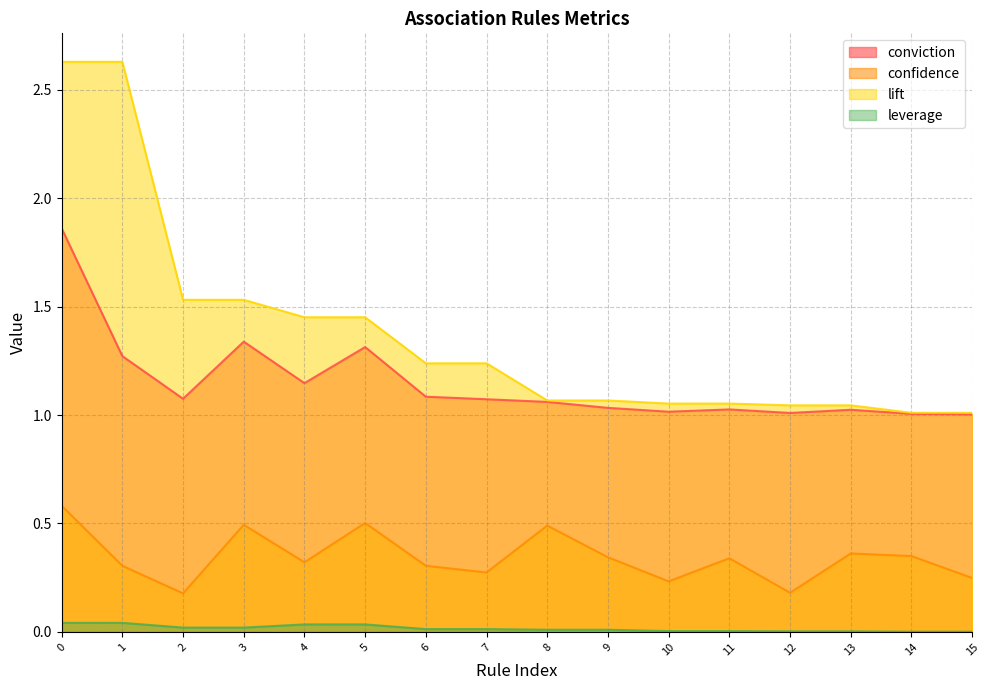

Which series has the widest spread of values?

lift